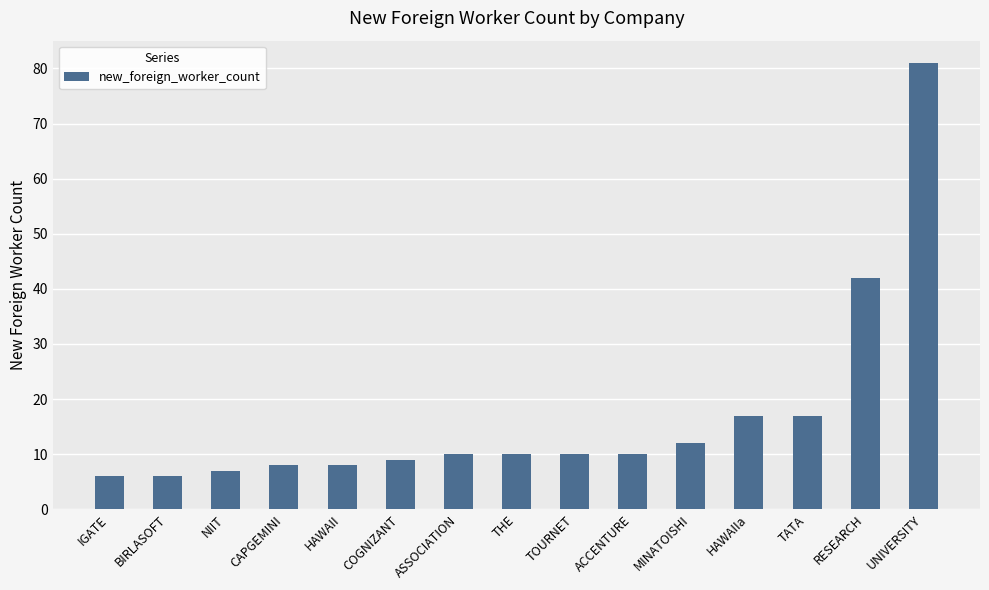

Reading left to right, what are all the values shown in this chart?

6	6	7	8	8	9	10	10	10	10	12	17	17	42	81